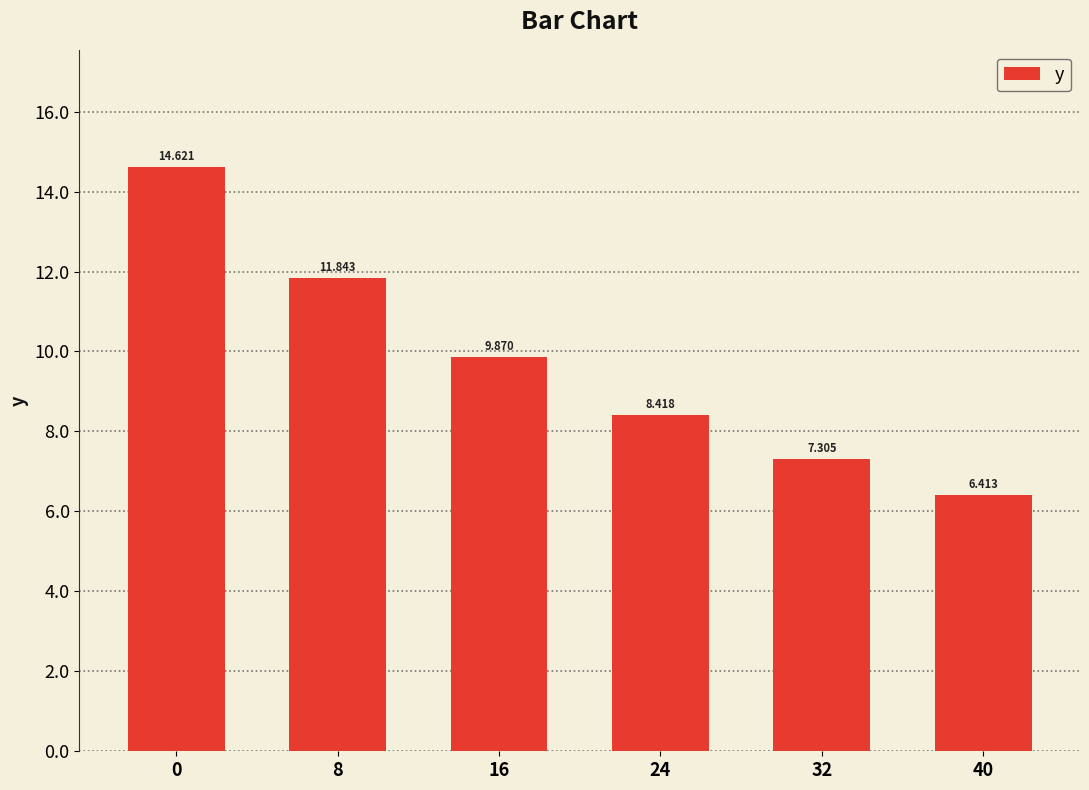

Is it true that the value at 0 is 5.1?

False